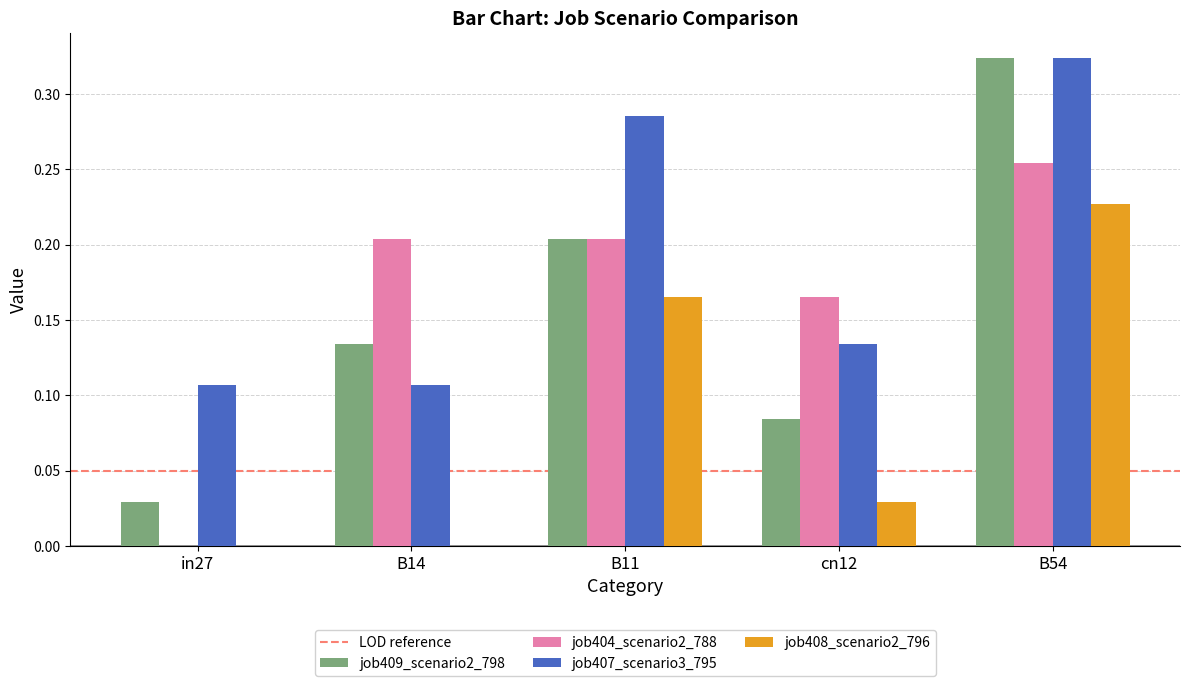

At which category is the sum across all series the highest?

B54